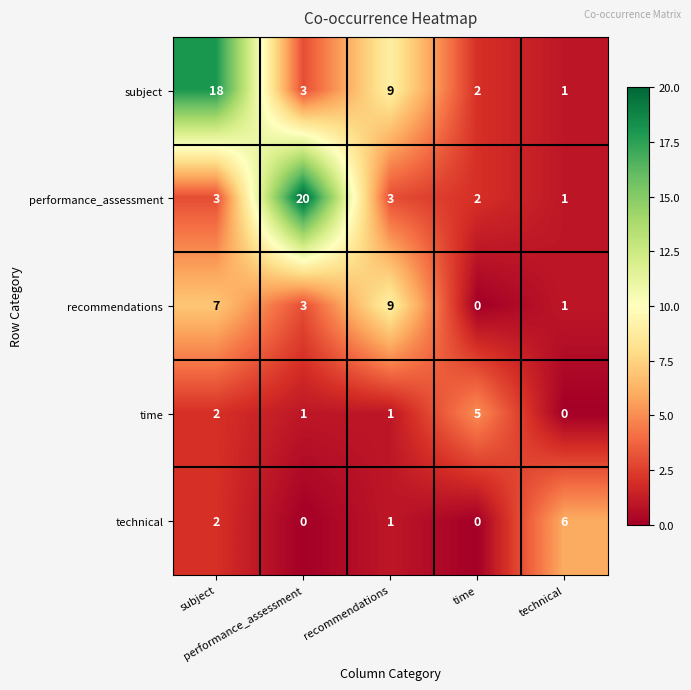

Between performance_assessment and technical, which series saw the biggest shift?

performance_assessment